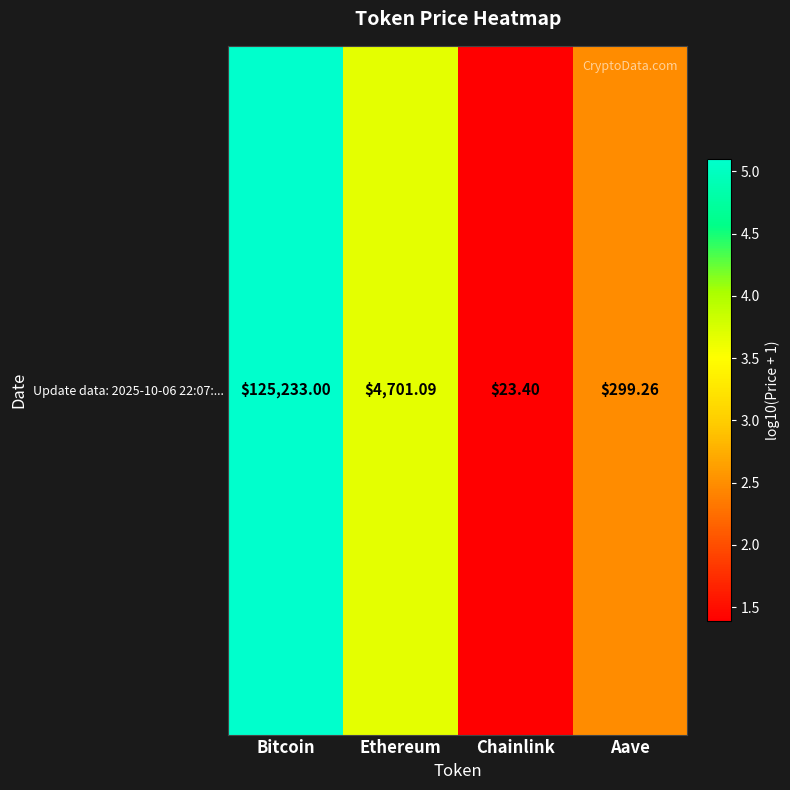

The value at Ethereum is 3.7. True or false?

True